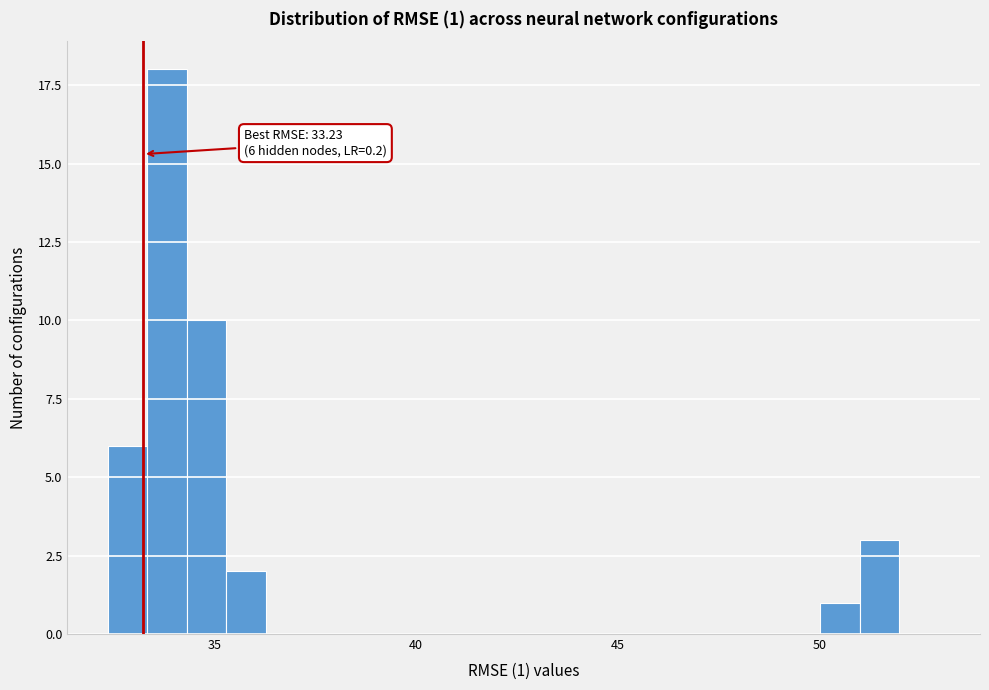

Read against the x-axis, roughly where is the centre of the tallest bar?

34.0